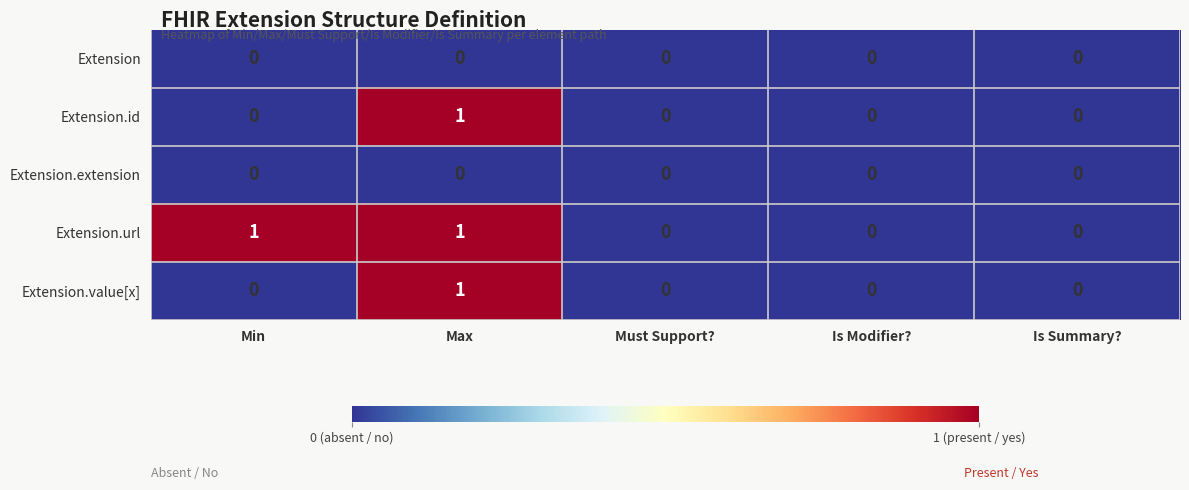

What is the difference between the highest and lowest values at Max?

1